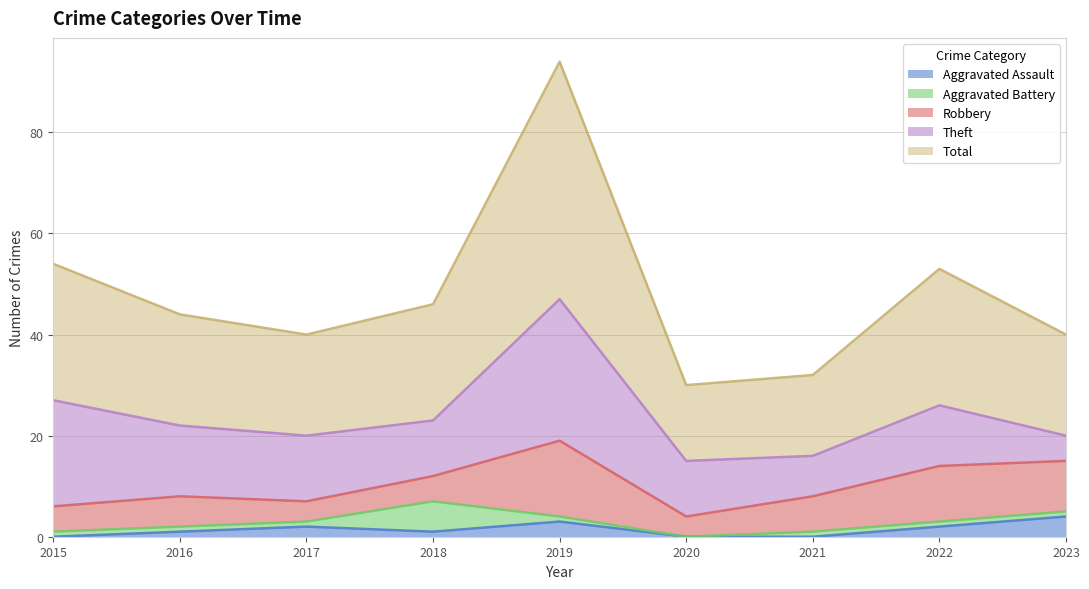

Reading right to left, what are all the values shown in this chart?

Aggravated Assault: 4	2	0	0	3	1	2	1	0
Aggravated Battery: 1	1	1	0	1	6	1	1	1
Robbery: 10	11	7	4	15	5	4	6	5
Theft: 5	12	8	11	28	11	13	14	21
Total: 20	27	16	15	47	23	20	22	27